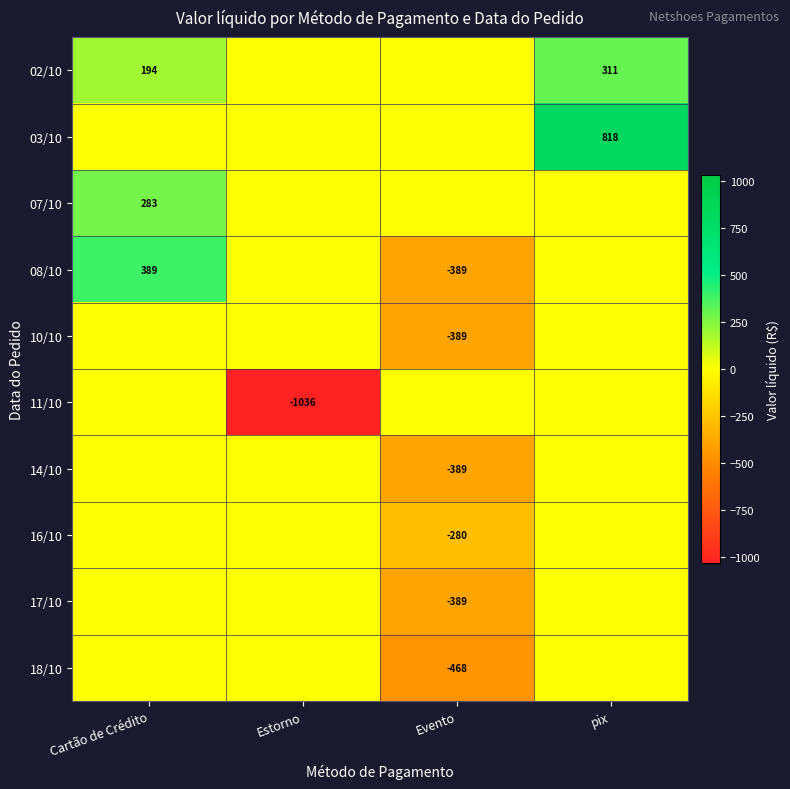

The 02/10 series shows 311 at pix. True or false?

True